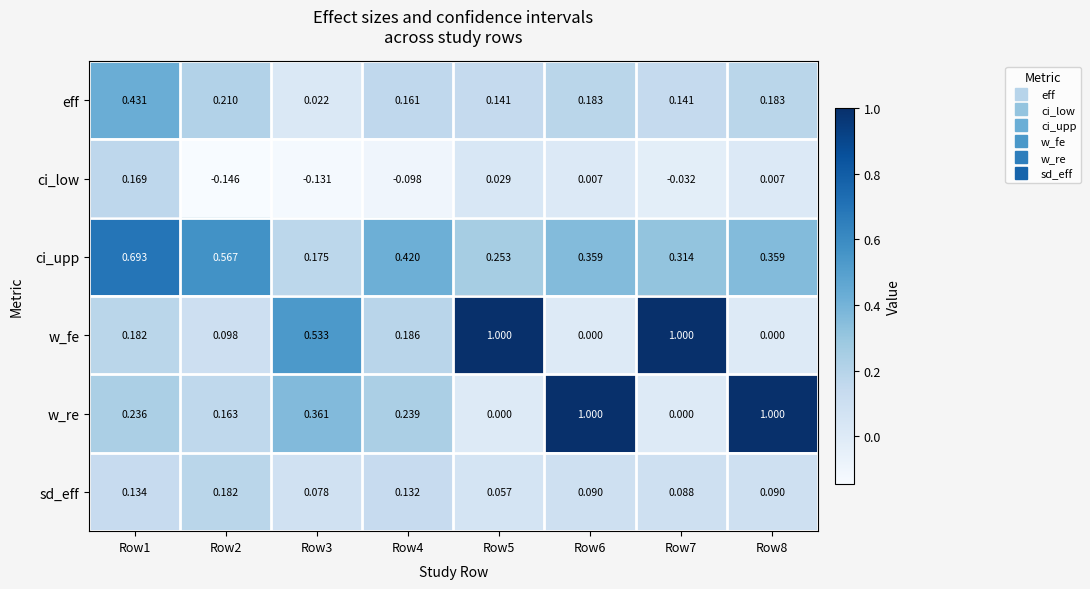

Between Row1 and Row4, which series saw the biggest shift?

ci_upp